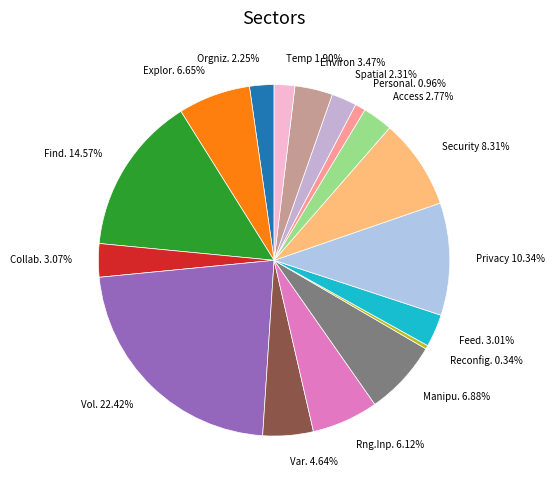

Does any single category account for the majority?

No